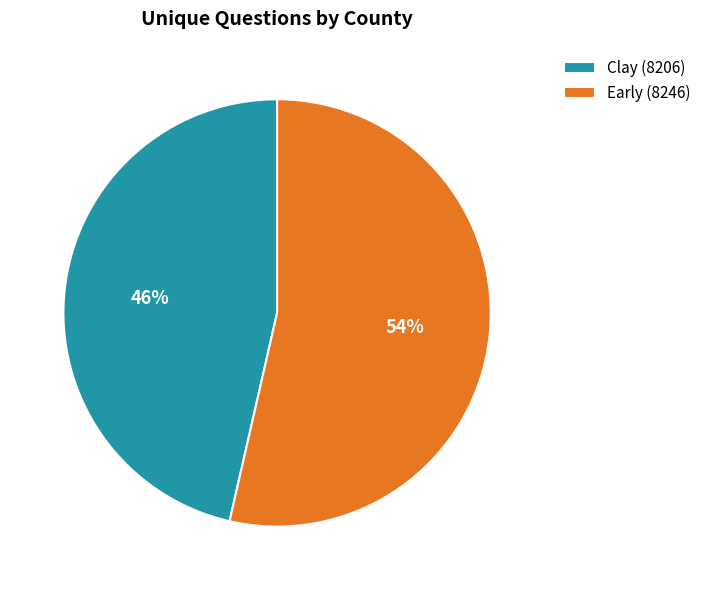

Rank the categories by value from highest to lowest.

Early (8246), Clay (8206)